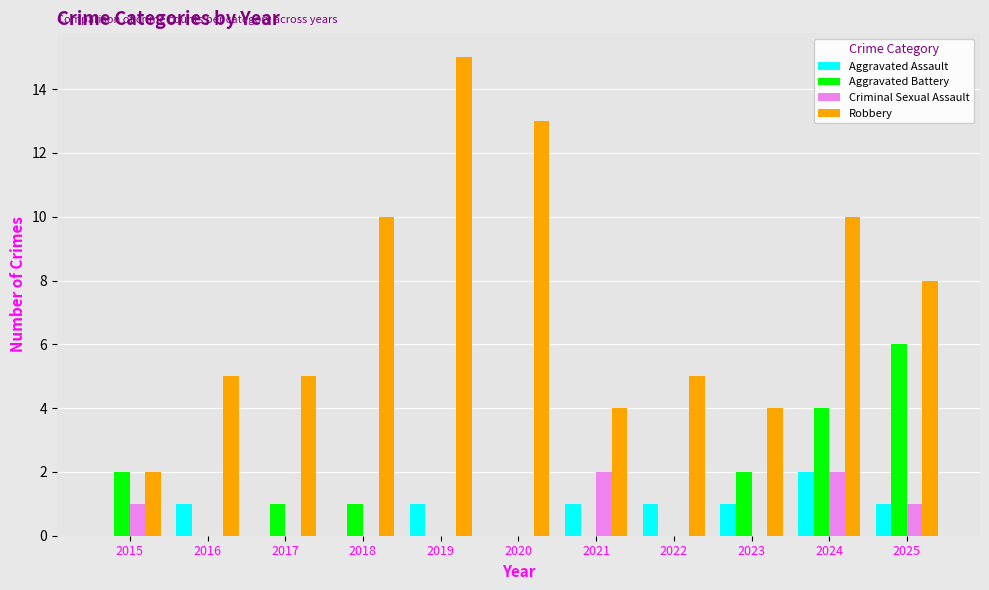

Reading left to right, list all the values displayed in this chart.

Aggravated Assault: 0	1	0	0	1	0	1	1	1	2	1
Aggravated Battery: 2	0	1	1	0	0	0	0	2	4	6
Criminal Sexual Assault: 1	0	0	0	0	0	2	0	0	2	1
Robbery: 2	5	5	10	15	13	4	5	4	10	8